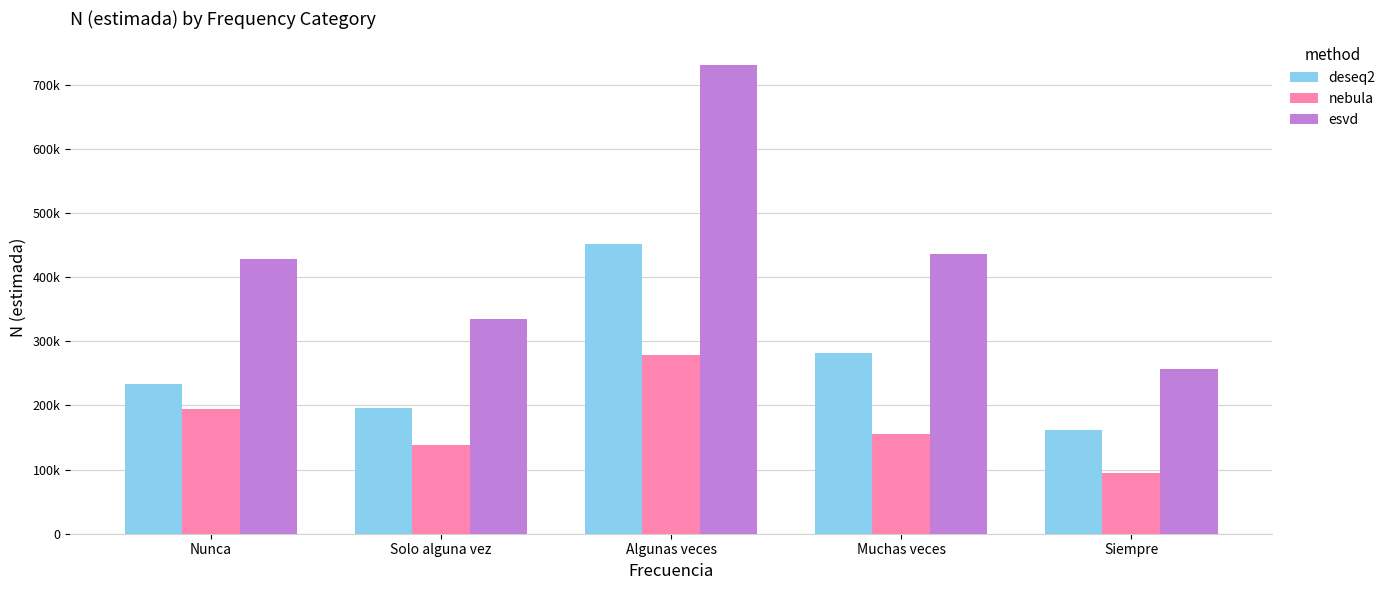

Is the value of nebula at Nunca greater than the value of deseq2 at Algunas veces?

No